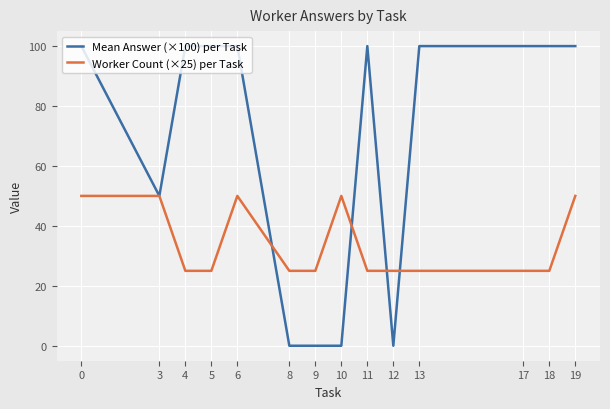

At 8, list the series in order from largest to smallest.

Worker Count (×25) per Task, Mean Answer (×100) per Task